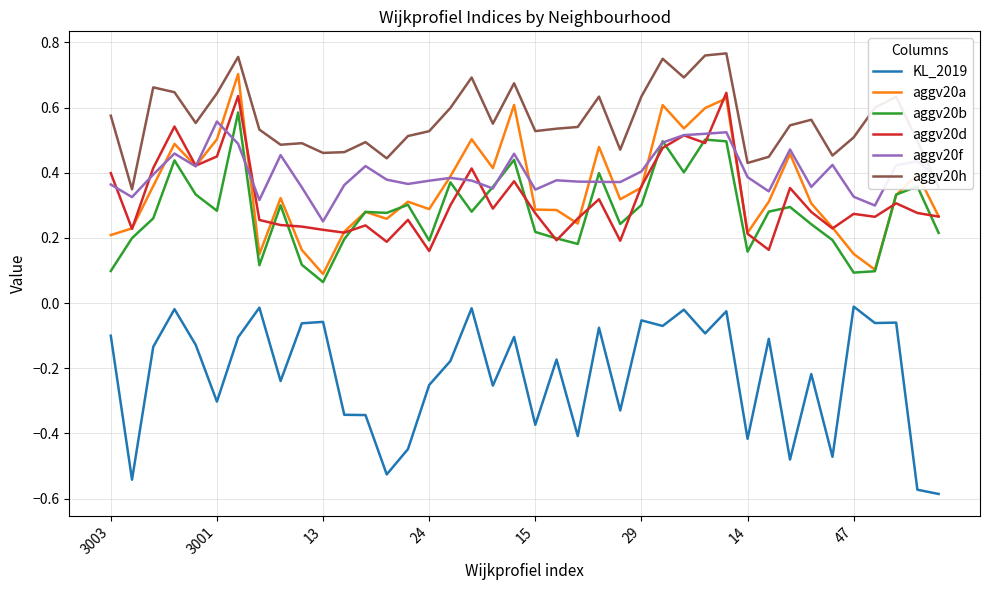

True or false: KL_2019 and aggv20a cross at least once.

False